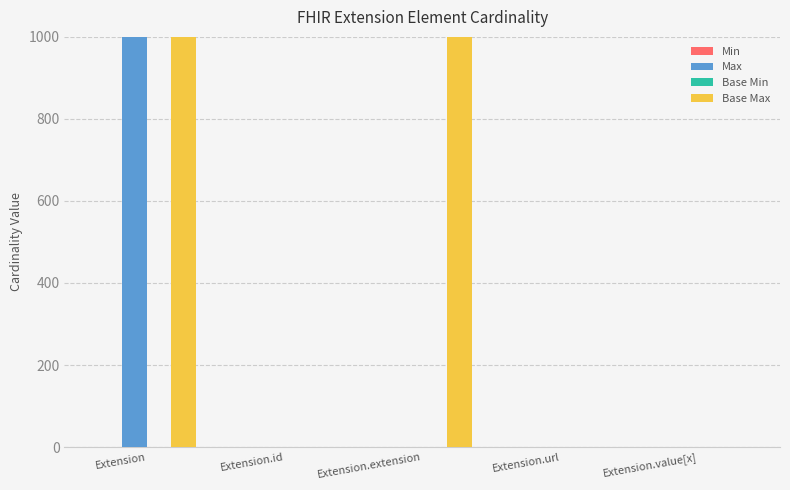

What is the sum of all Base Max values?

2001